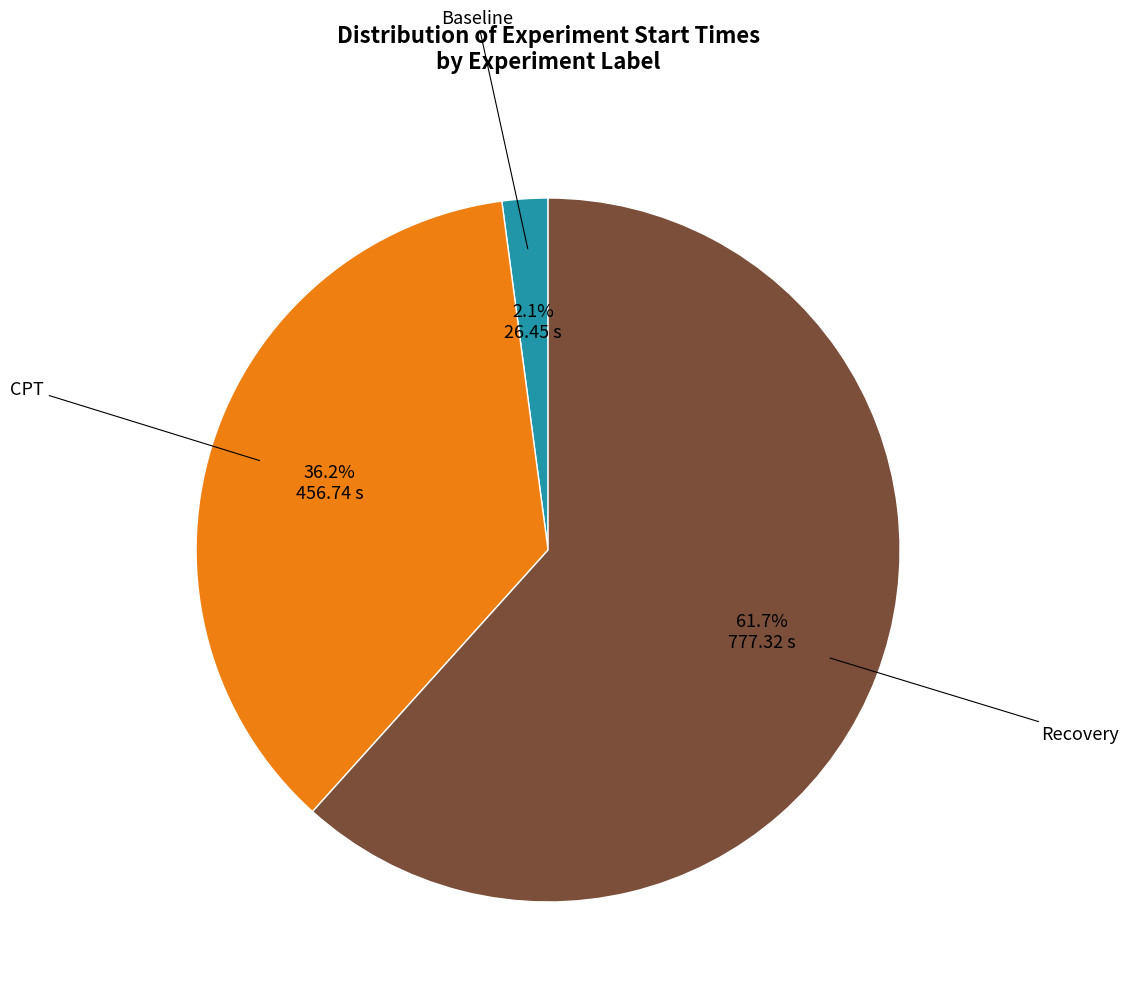

Does any single category account for the majority?

Yes